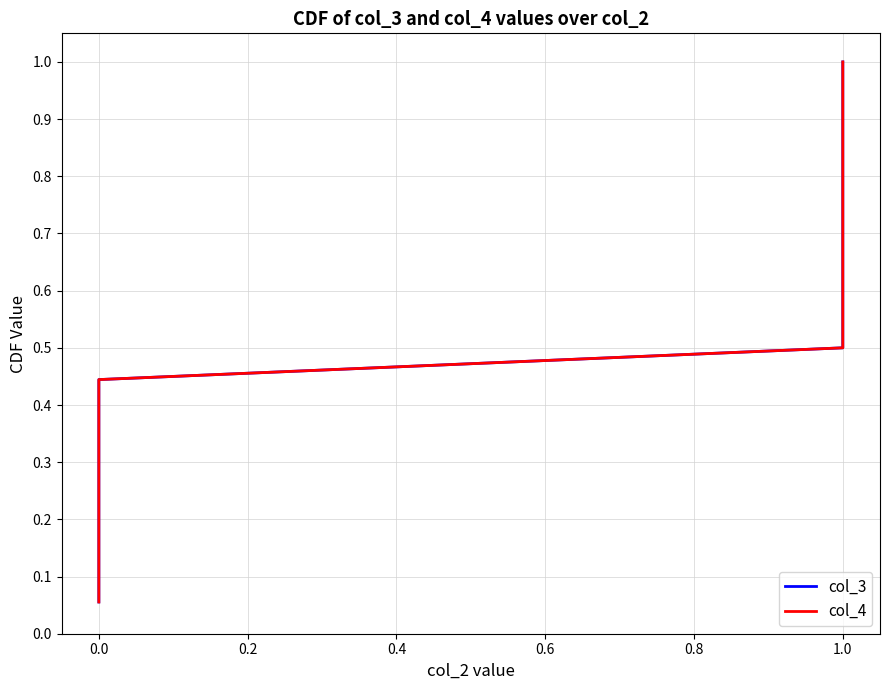

How many lines are shown in the chart?

2